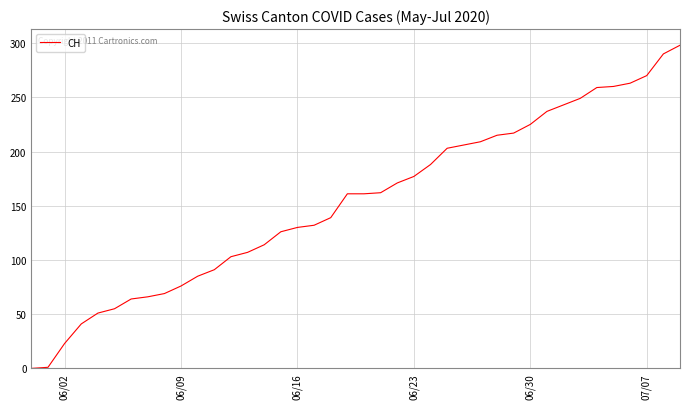

What is the maximum value shown in the chart?

298